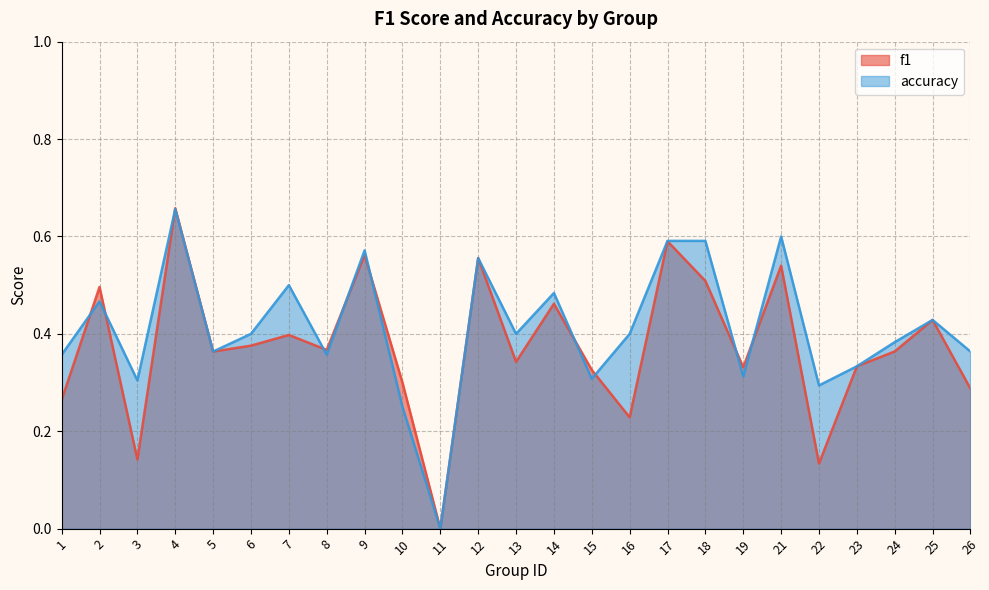

Rank the series at 22 from lowest to highest value.

f1, accuracy